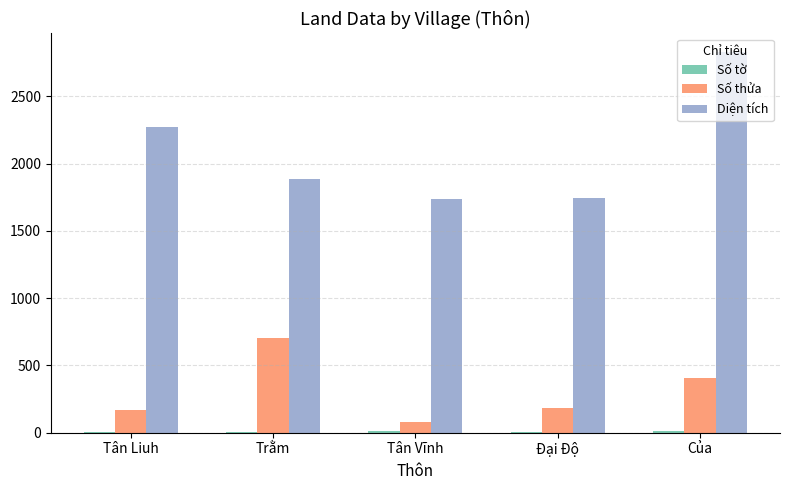

How many series are shown in this chart?

3